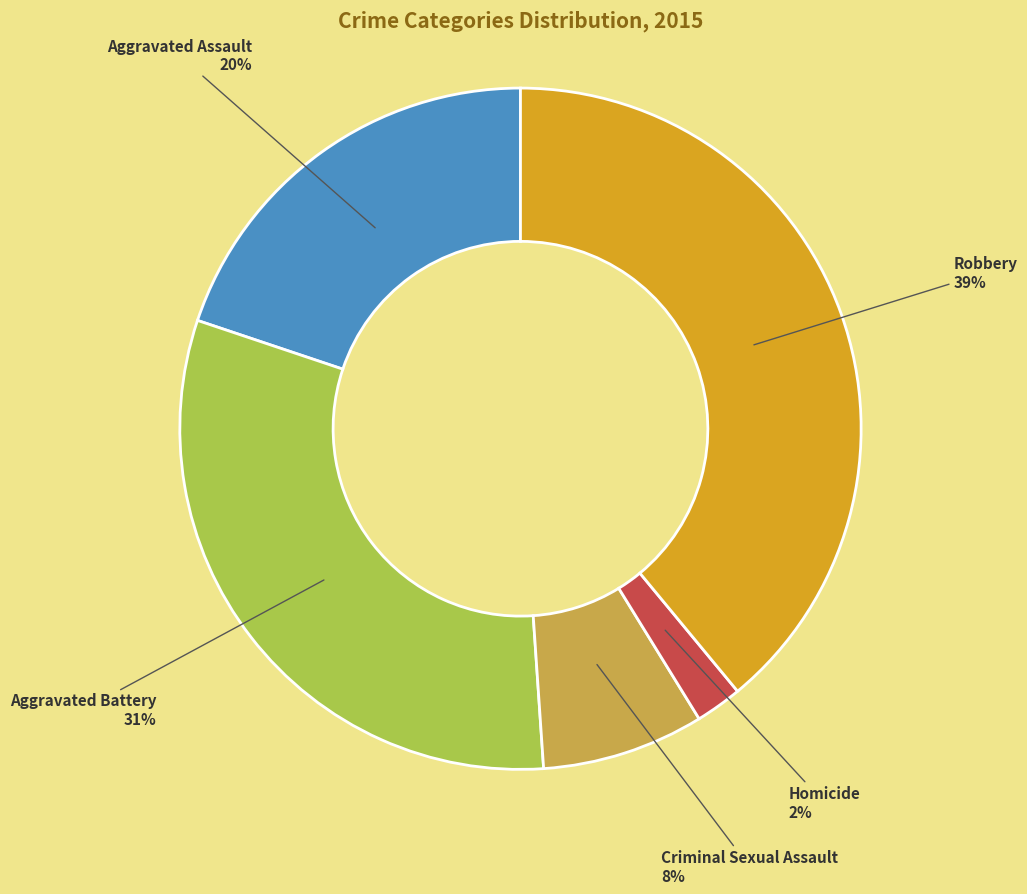

To the nearest percent, what percentage of the pie is Robbery?

39%